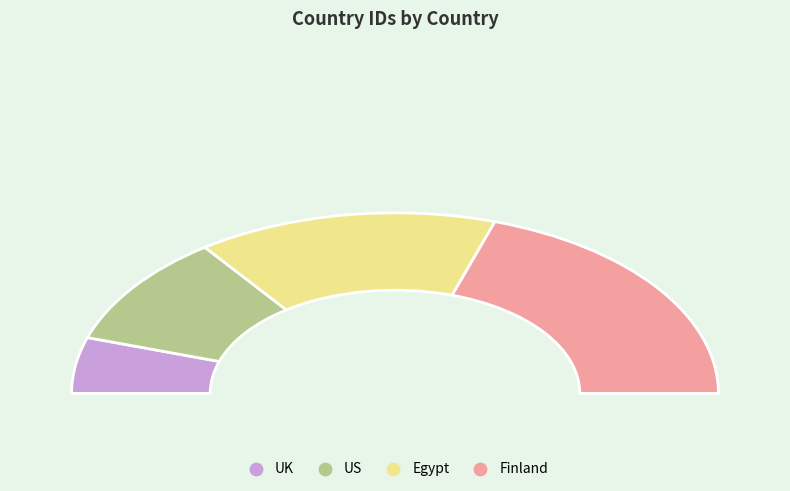

What portion of the pie excludes Egypt?

70.0%